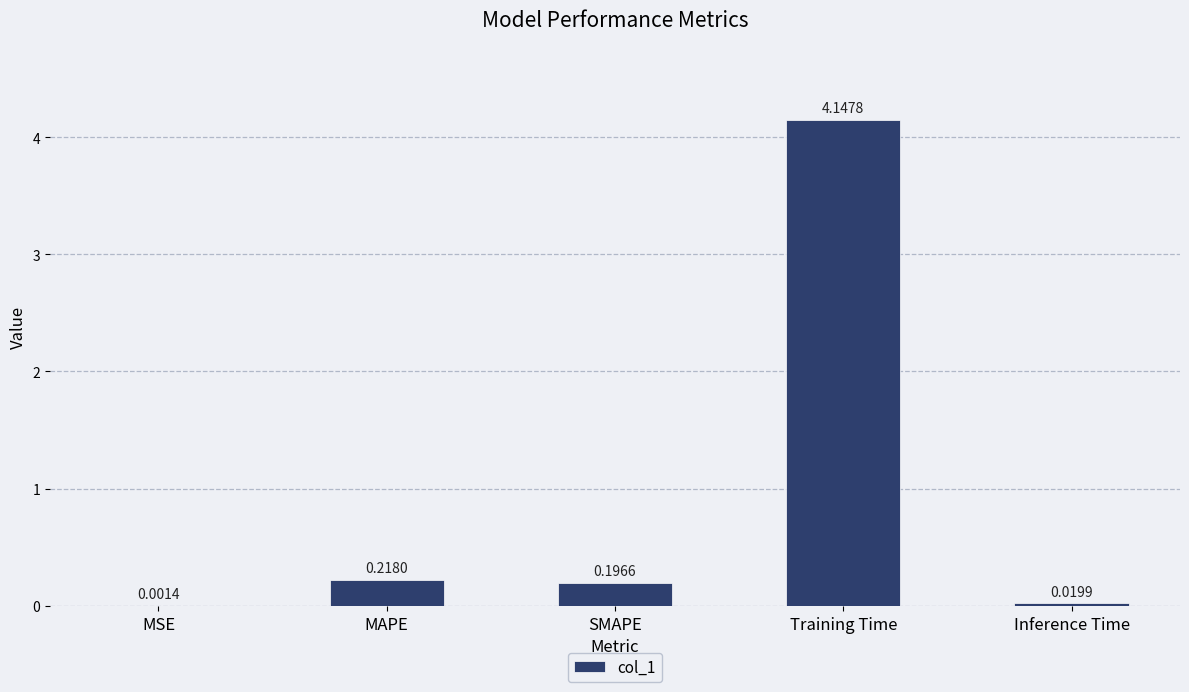

Which label corresponds to the largest value in the chart?

Training Time